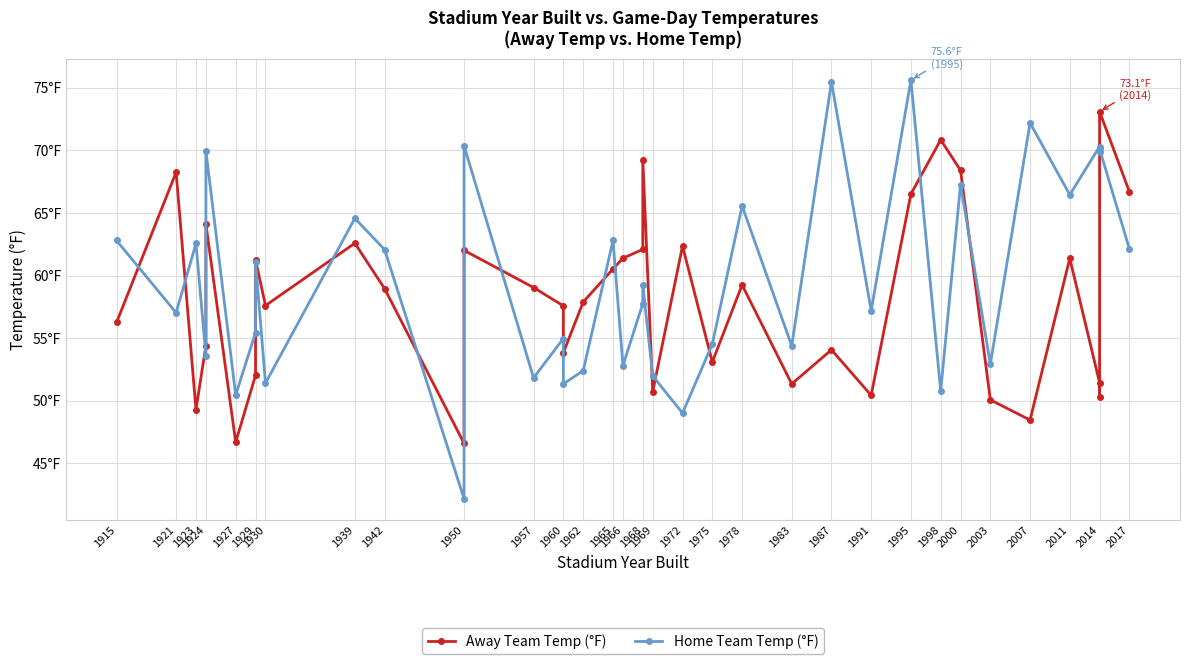

The Away Team Temp (°F) series shows 23.5 at 1939. True or false?

False